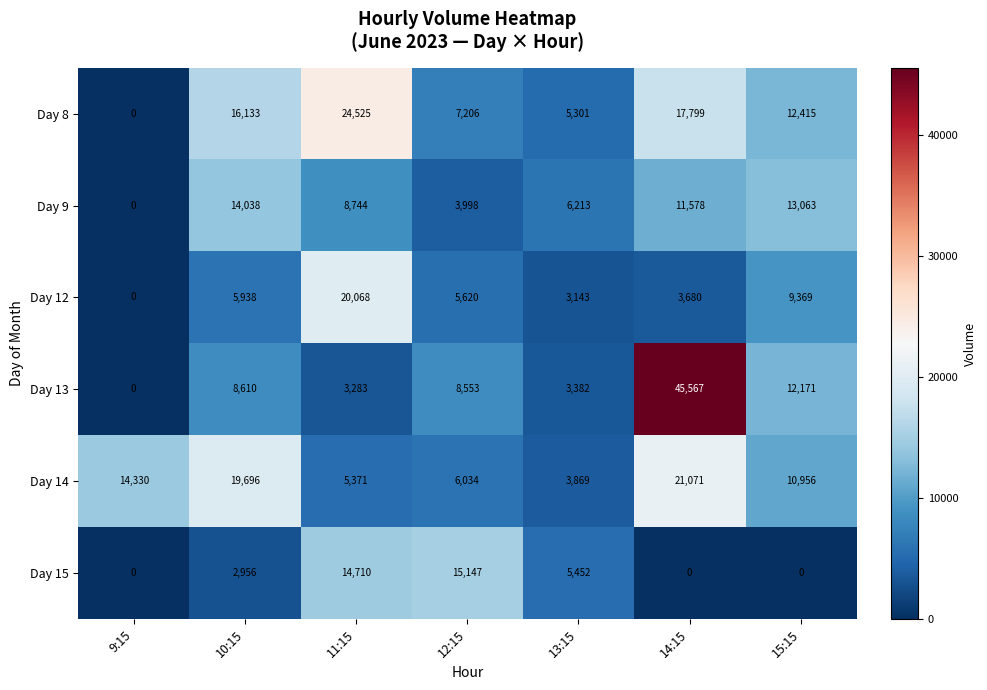

Is it true that Day 14 equals 6163 at 13:15?

False